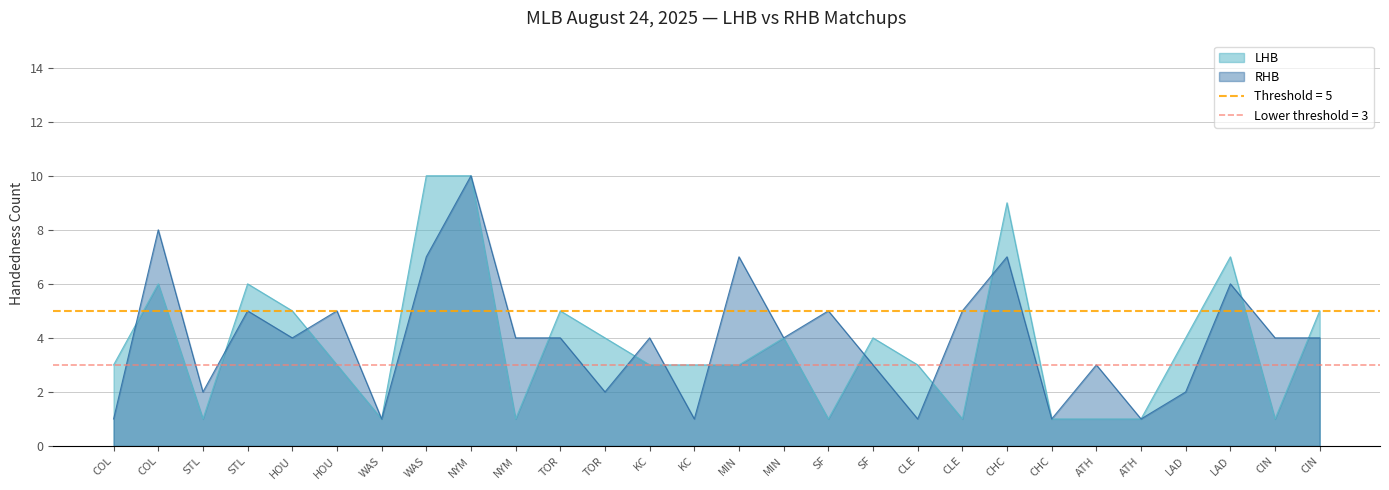

Rank the series by their average value, from highest to lowest.

RHB, LHB